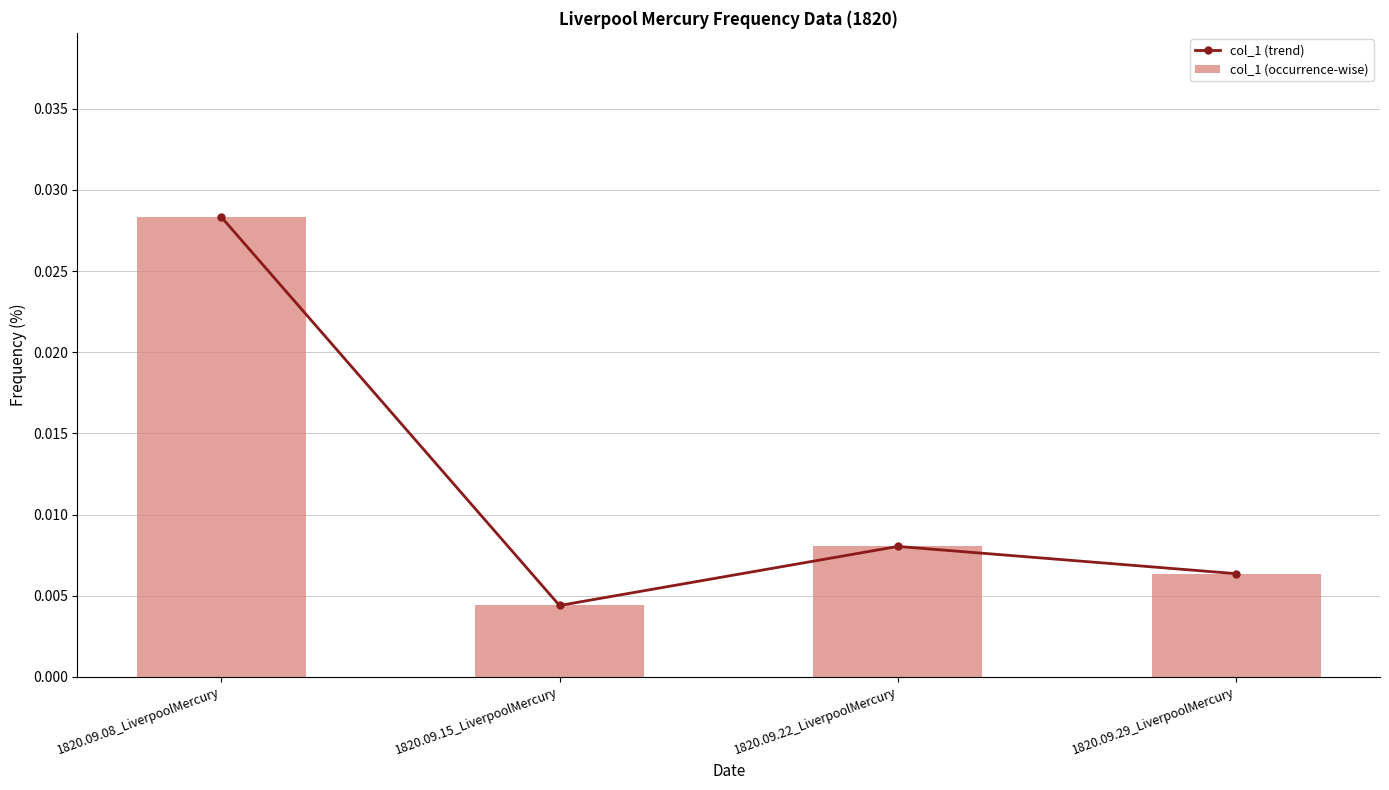

At which label does col_1 (occurrence-wise) reach its minimum?

1820.09.15_LiverpoolMercury